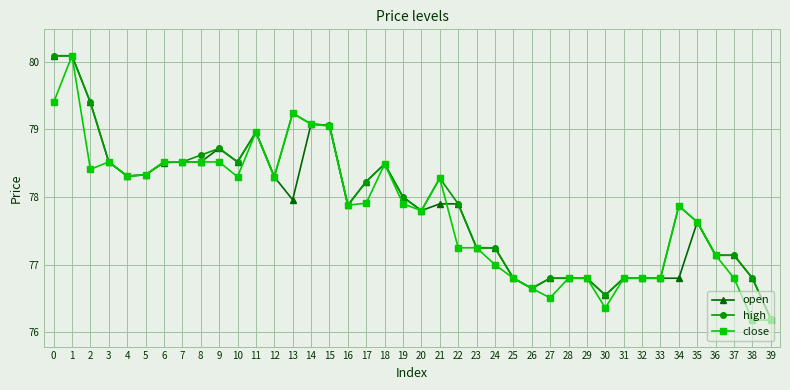

What is the value of the close point at the 21st from the left?

77.8